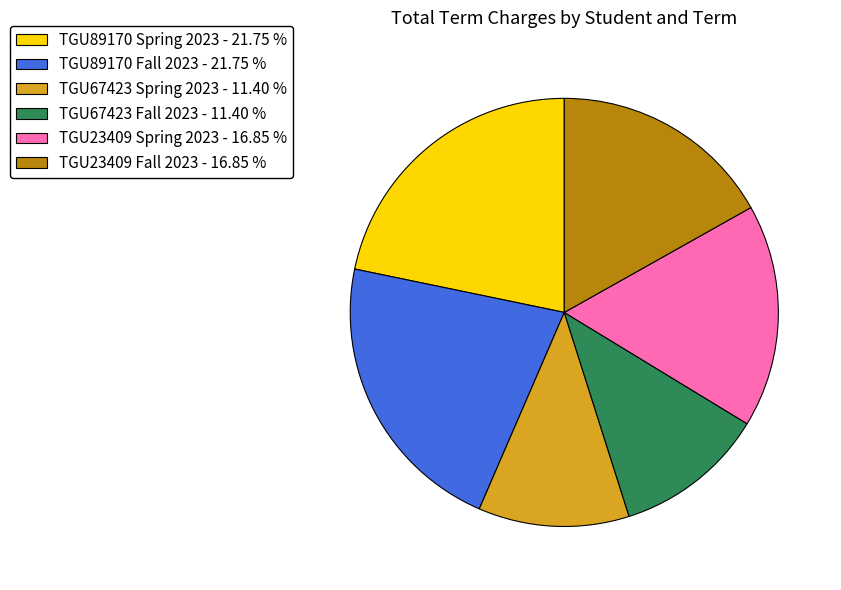

Which has a higher value, TGU23409 Spring 2023 or TGU67423 Fall 2023?

TGU23409 Spring 2023